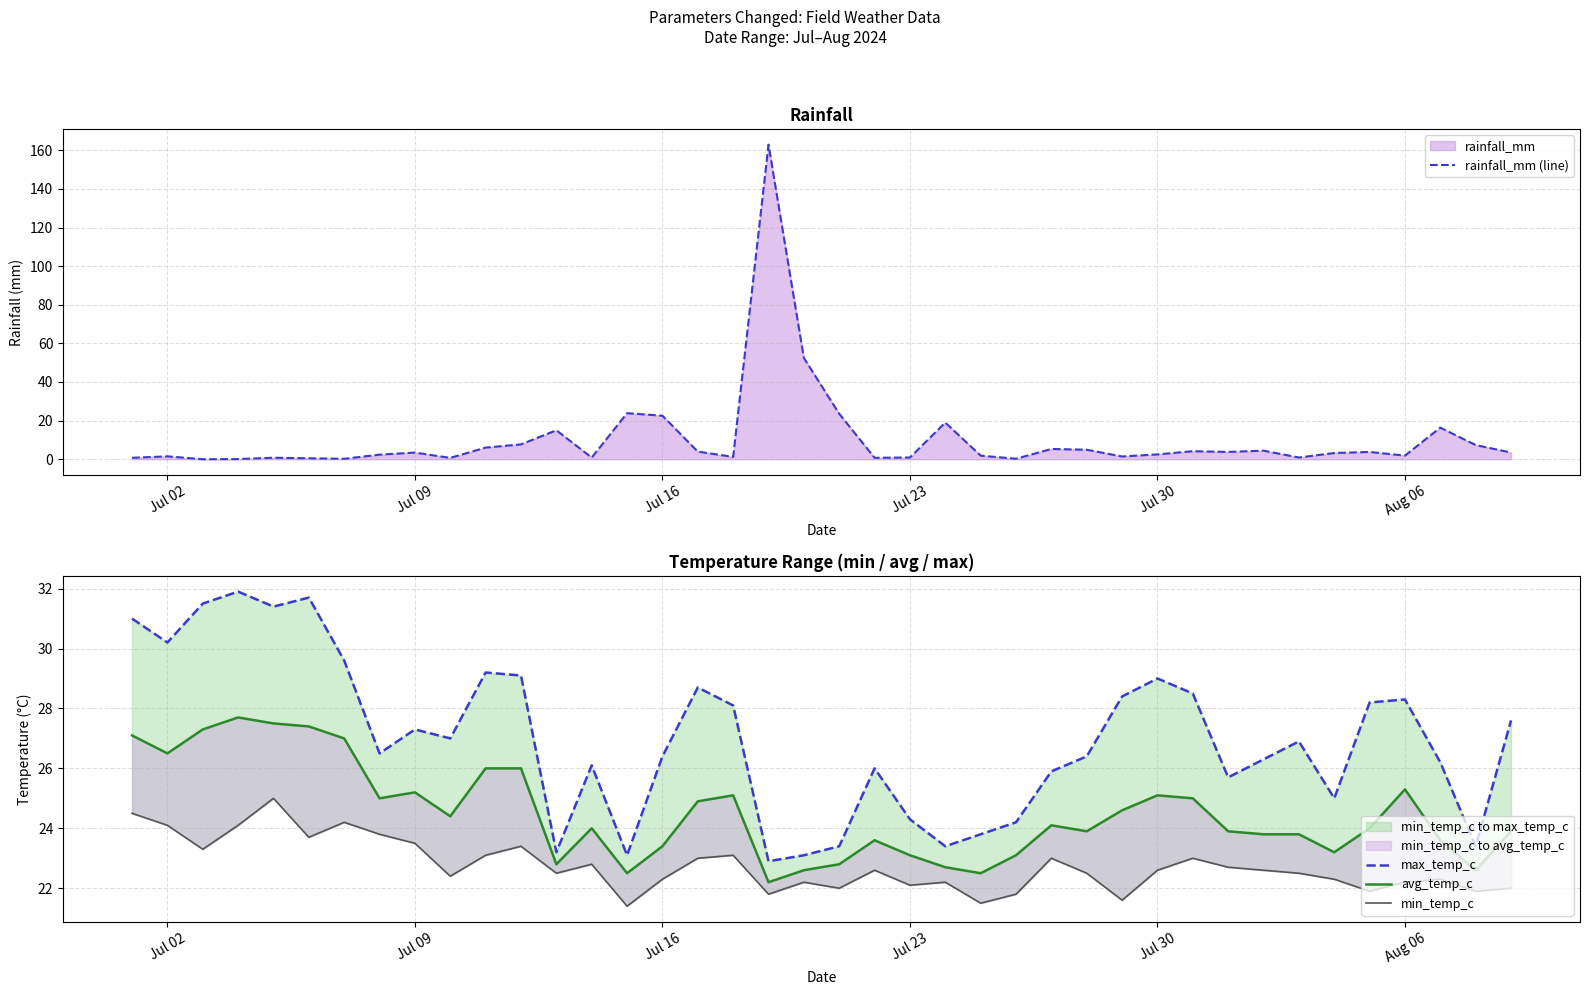

Which series ends up on top after the final intersection of rainfall_mm (line) and min_temp_c?

min_temp_c